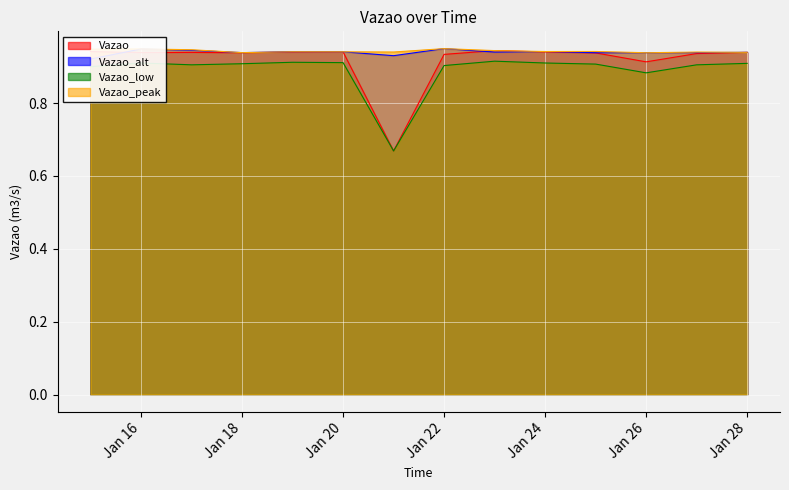

After their last crossing, which series has the higher values: Vazao or Vazao_alt?

Vazao_alt